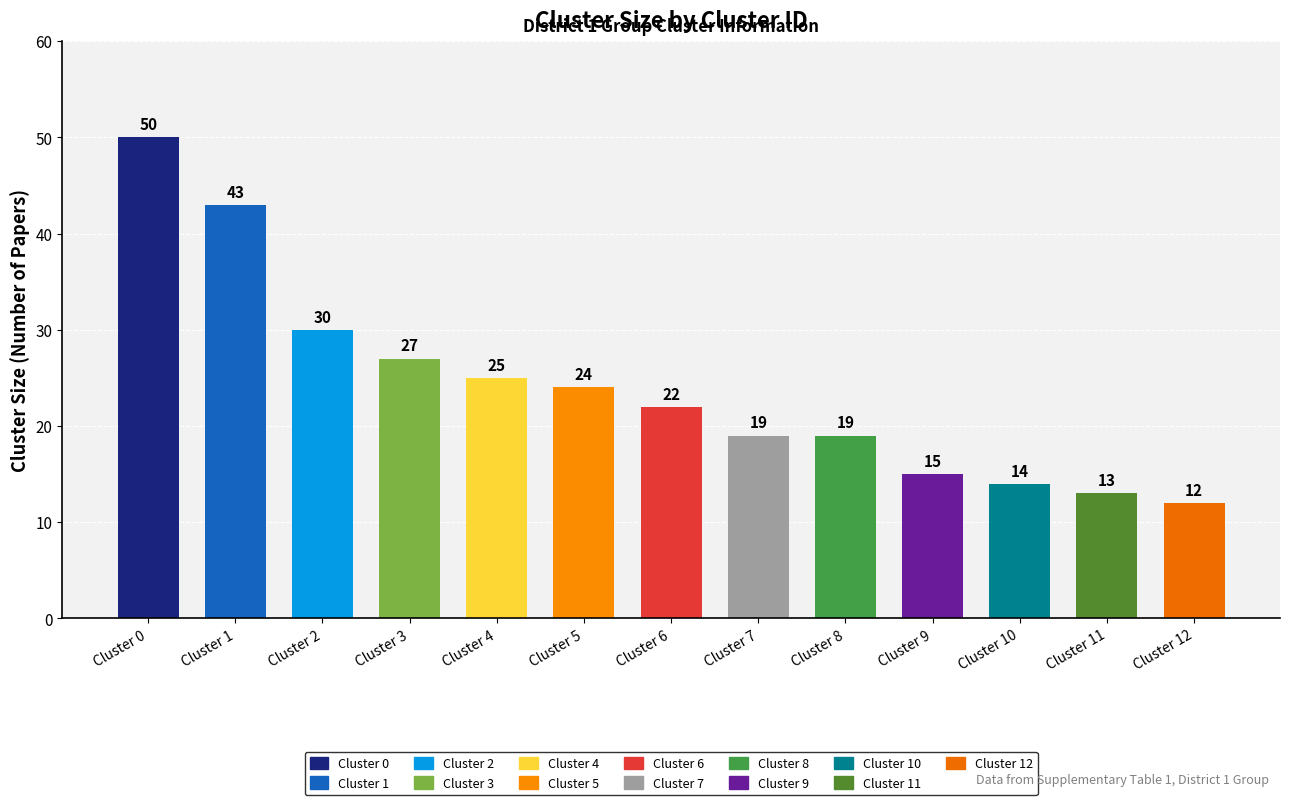

What is the average value?

24